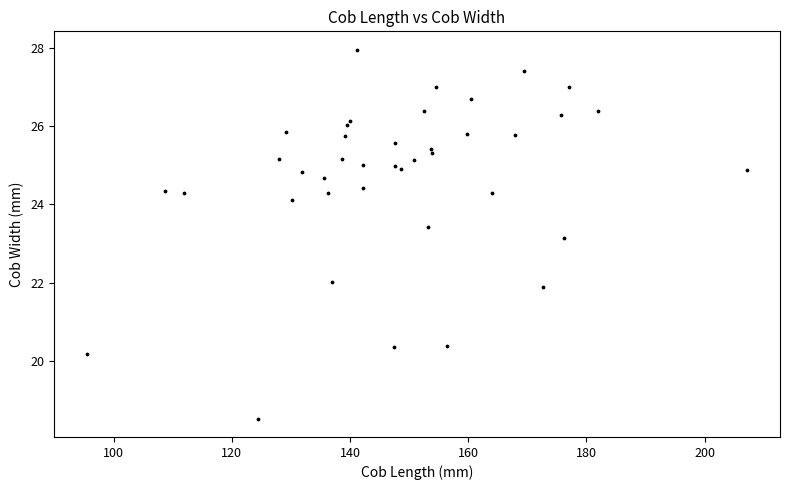

What Y value in the scatter plot is closest to 23?

23.1